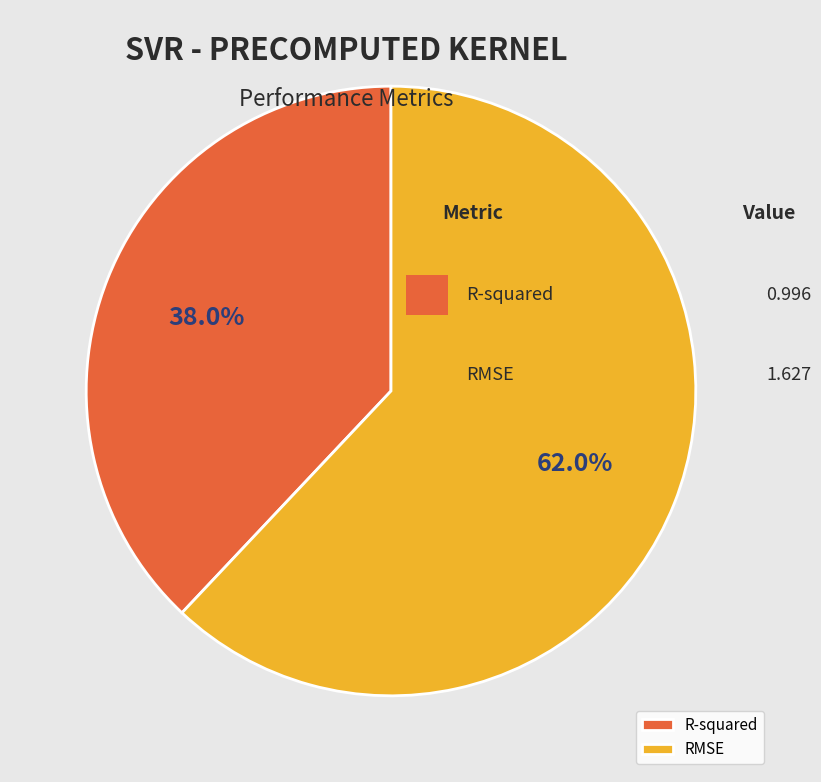

Do R-squared and RMSE together represent more than half of the pie?

Yes